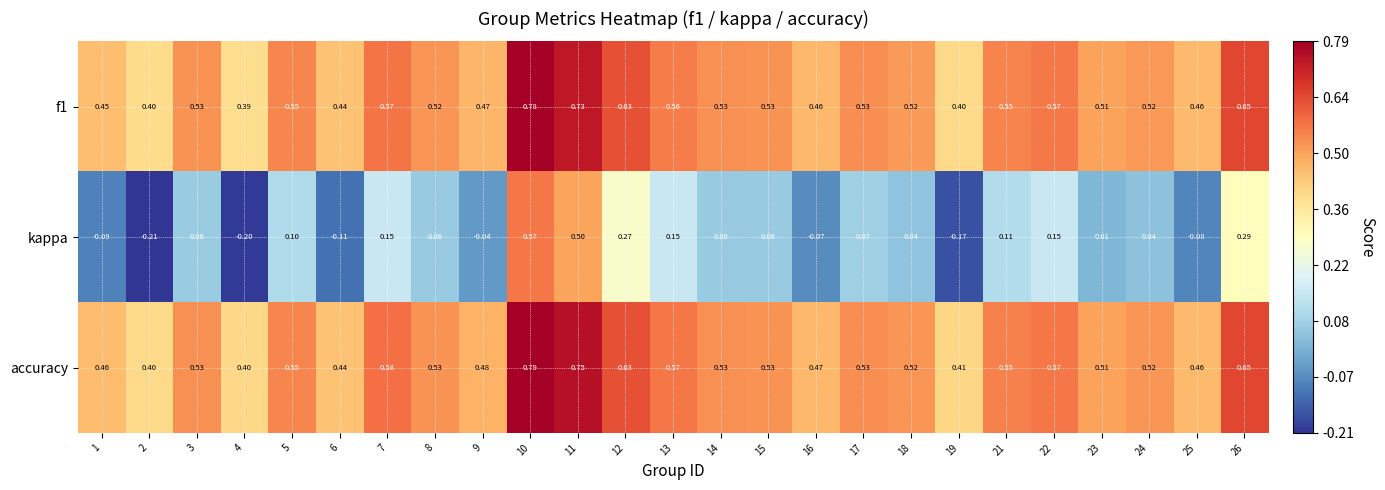

Which series has the largest total across all categories?

accuracy